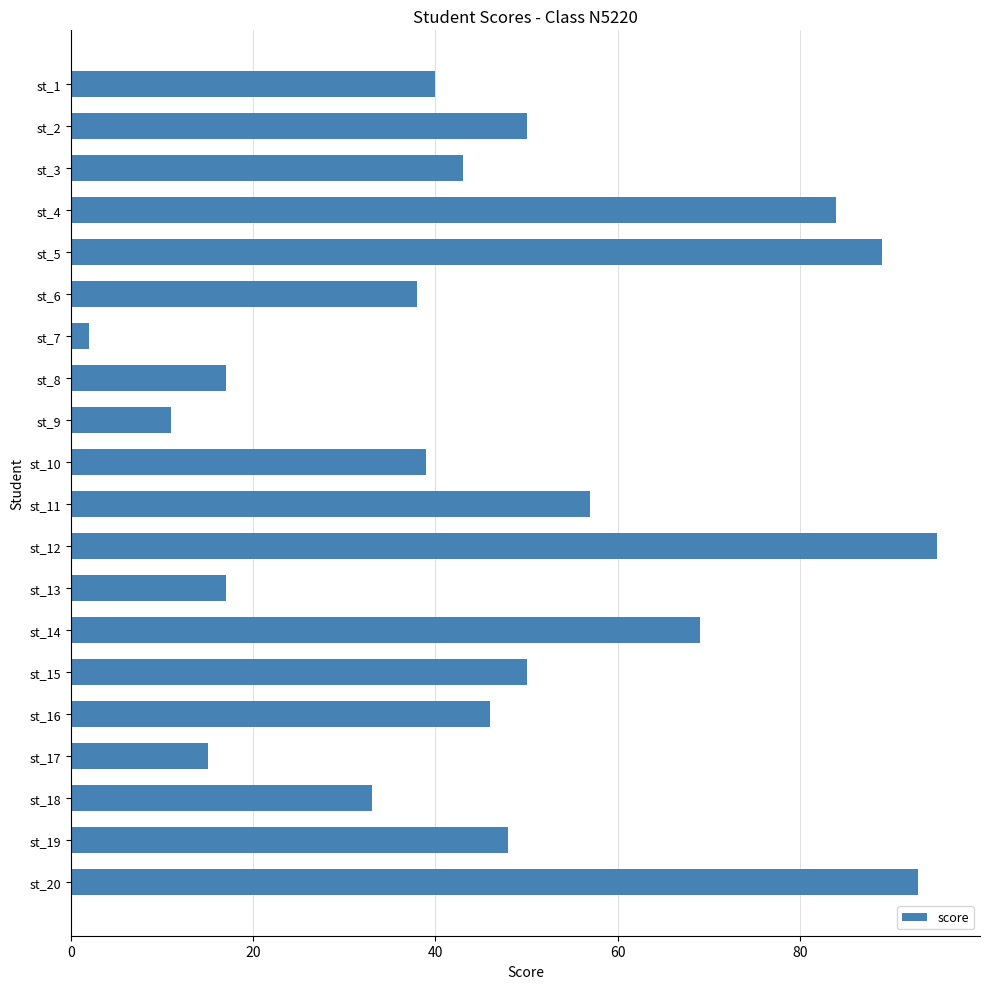

What is the ratio of the value at st_2 to the value at st_17?

3.3